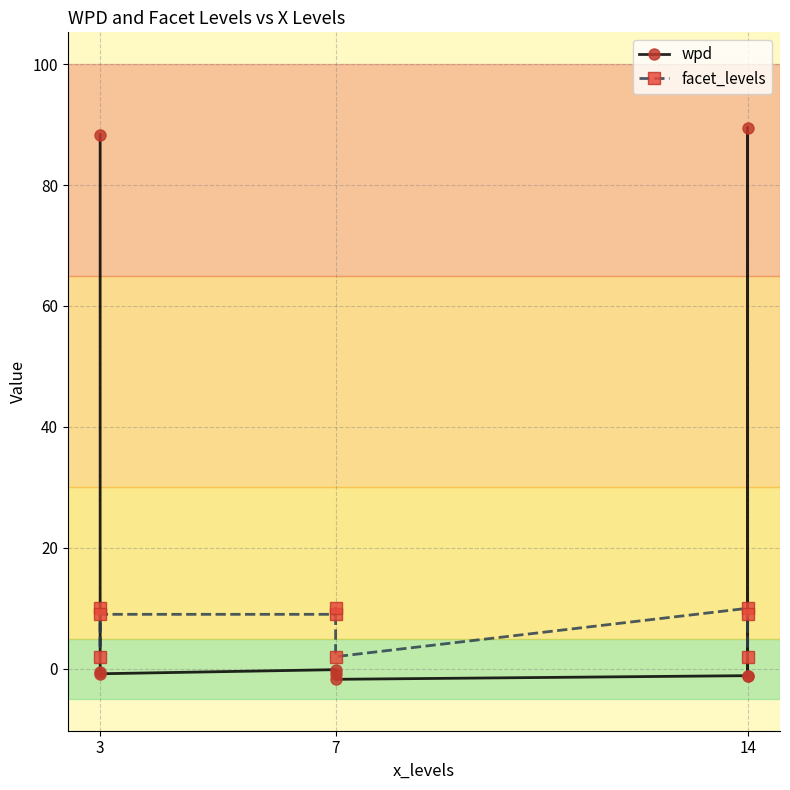

What is the average value of the facet_levels series?

7.0